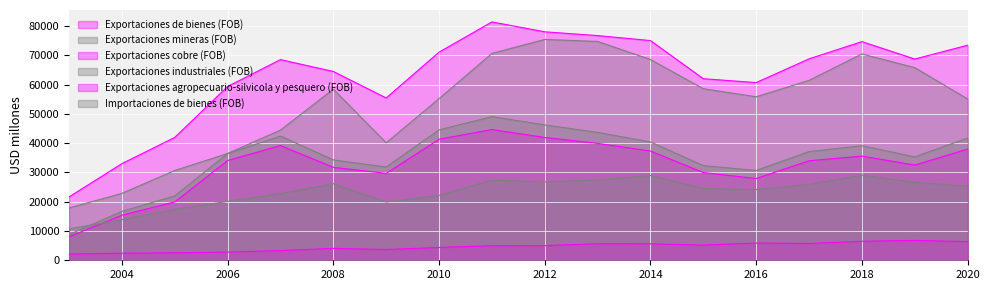

How many values in the Exportaciones industriales (FOB) series are below 25352?

9